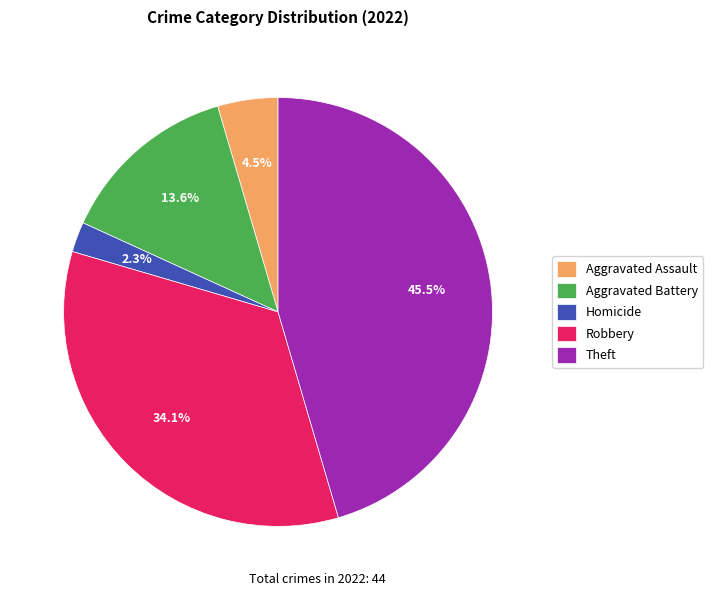

To the nearest percent, what percentage of the pie is Aggravated Battery?

14%